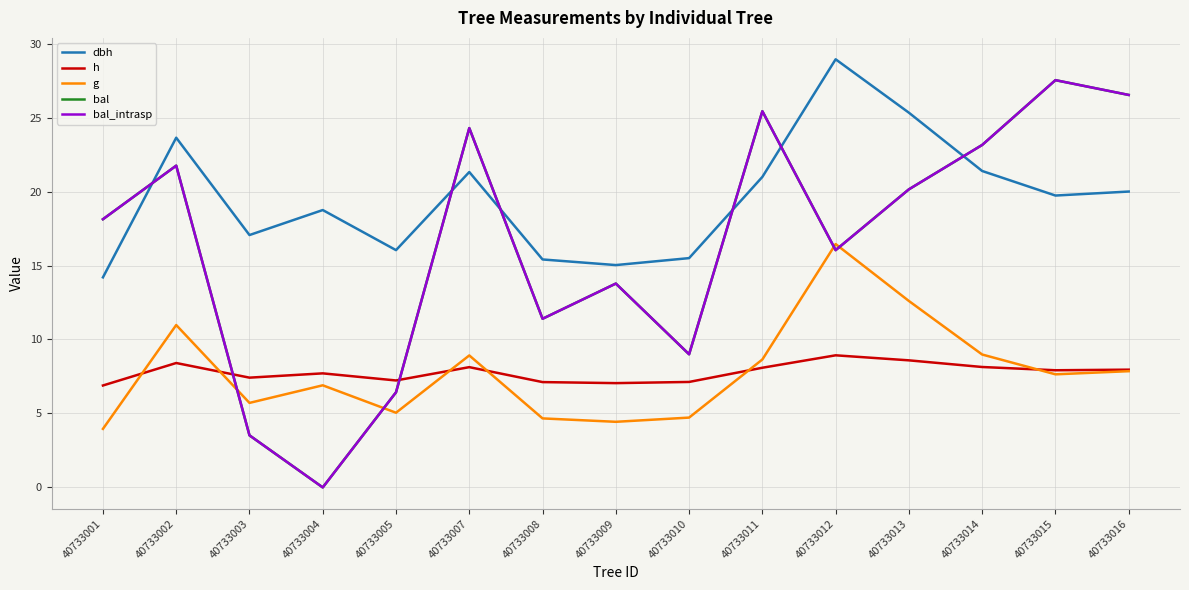

What is the total value across all series at 40733005?

41.2